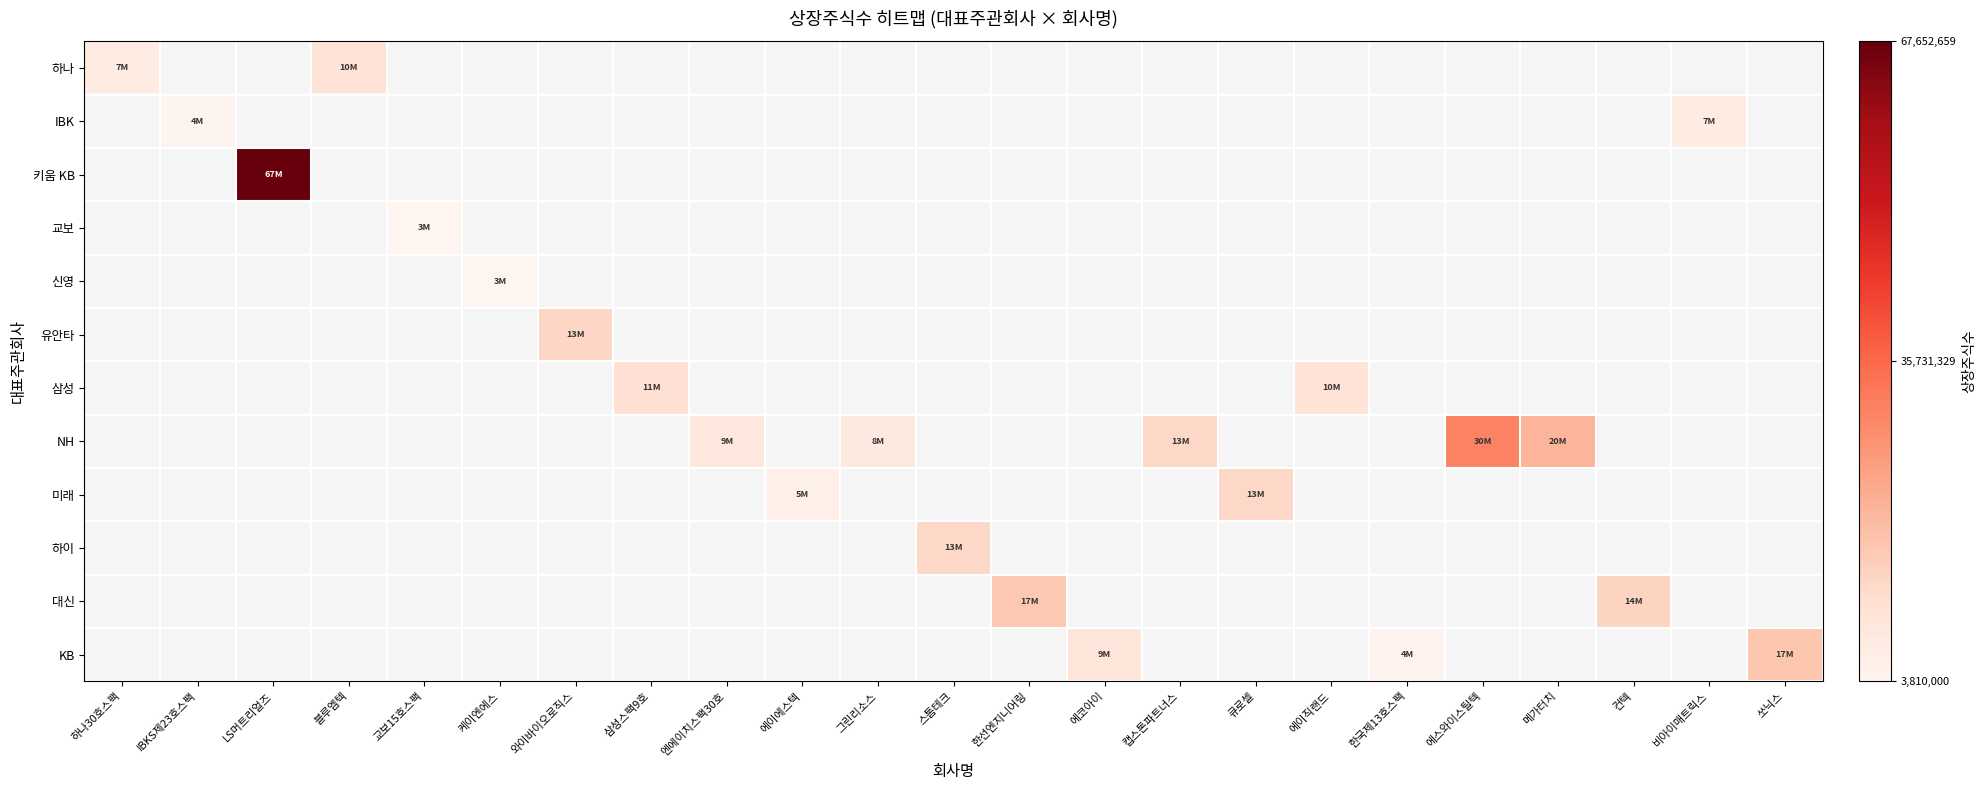

Which label corresponds to the largest value in the chart?

LS머트리얼즈